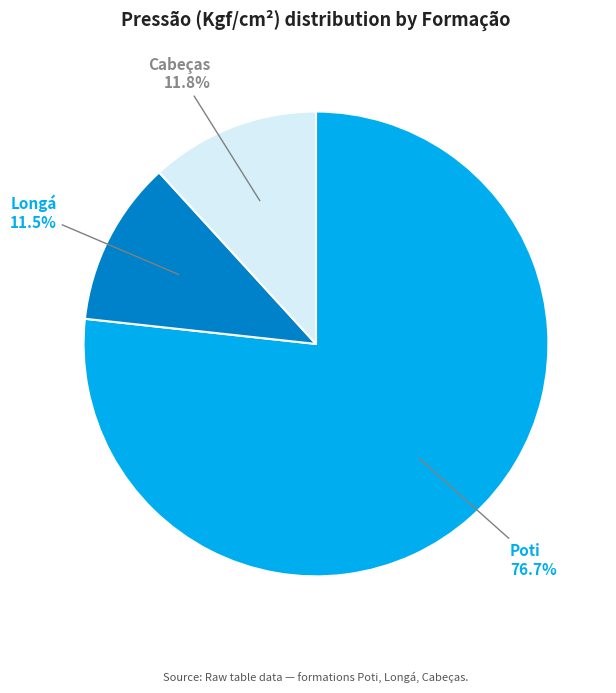

How many slices are in this pie chart?

3